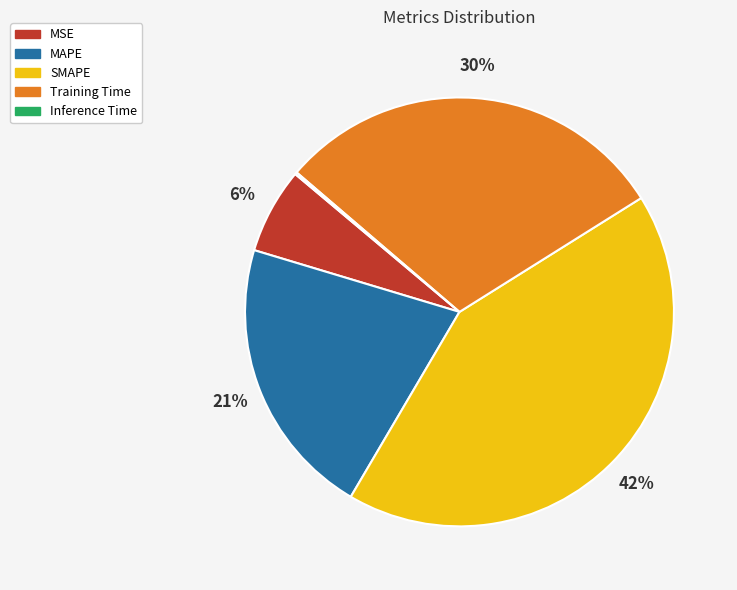

True or false: MAPE accounts for 28% of the total.

False